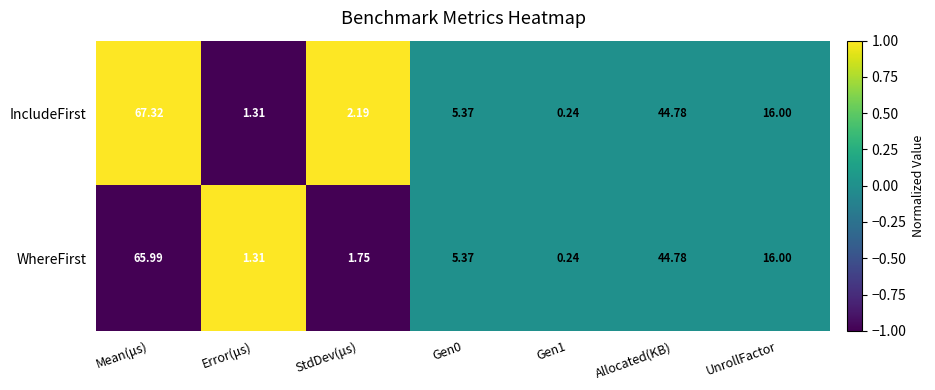

Is the value of IncludeFirst at Mean(μs) greater than the value of WhereFirst at UnrollFactor?

Yes